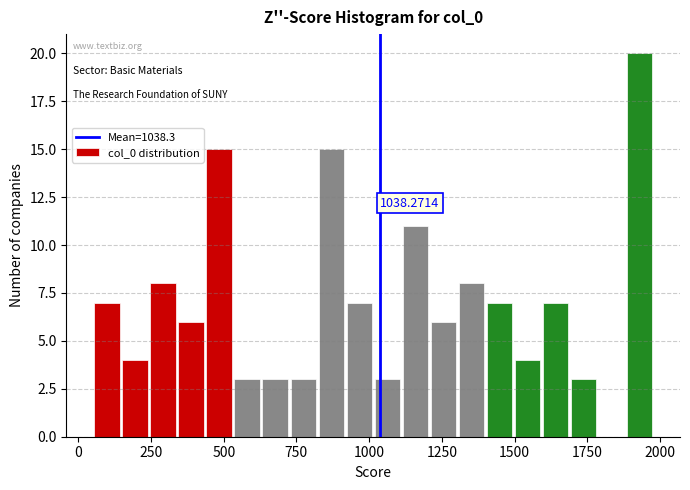

Around what value on the x-axis is the tallest bar? Give the approximate position of its centre, as read against the axis.

1950